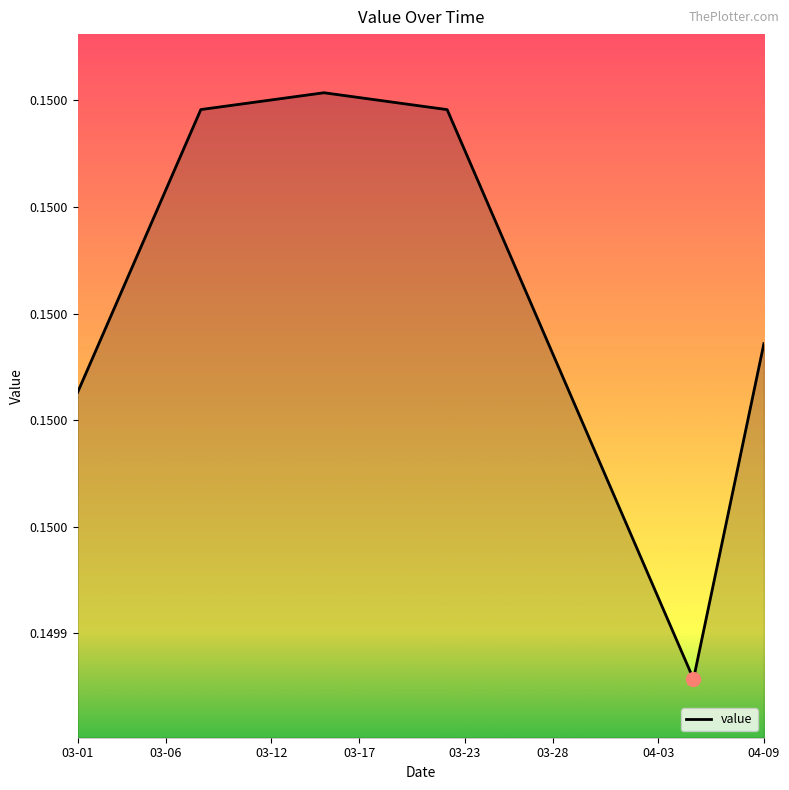

What is the minimum value shown in the chart?

0.1